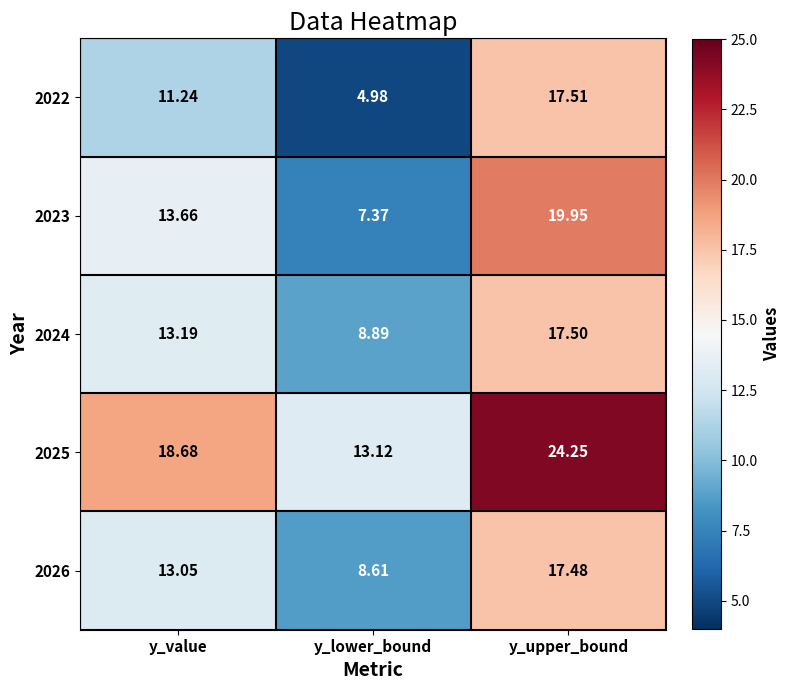

At which category is the sum across all series the highest?

y_upper_bound